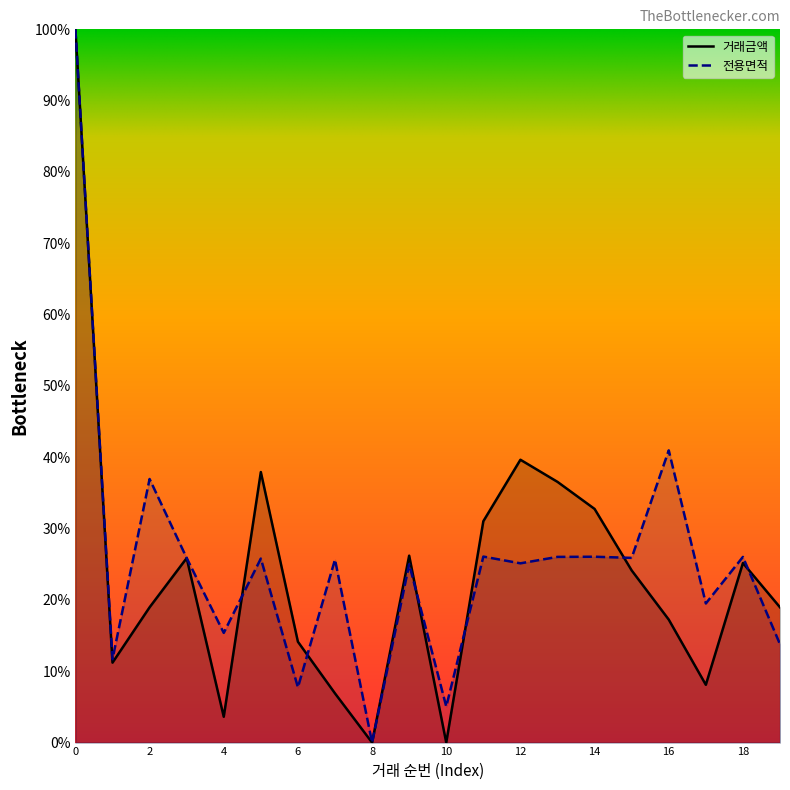

How many lines are shown in the chart?

2